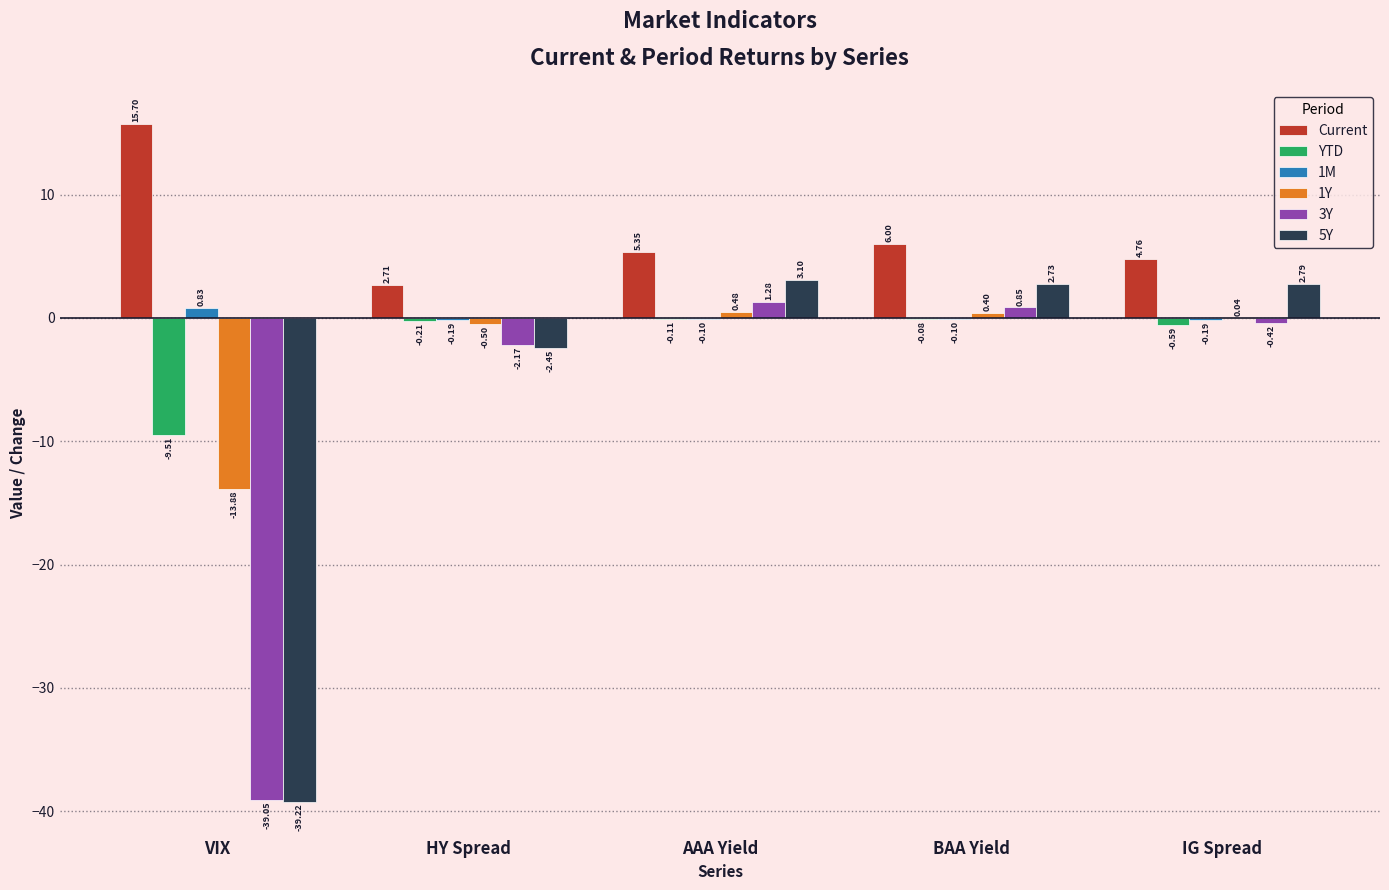

Which series has the largest total across all categories?

Current